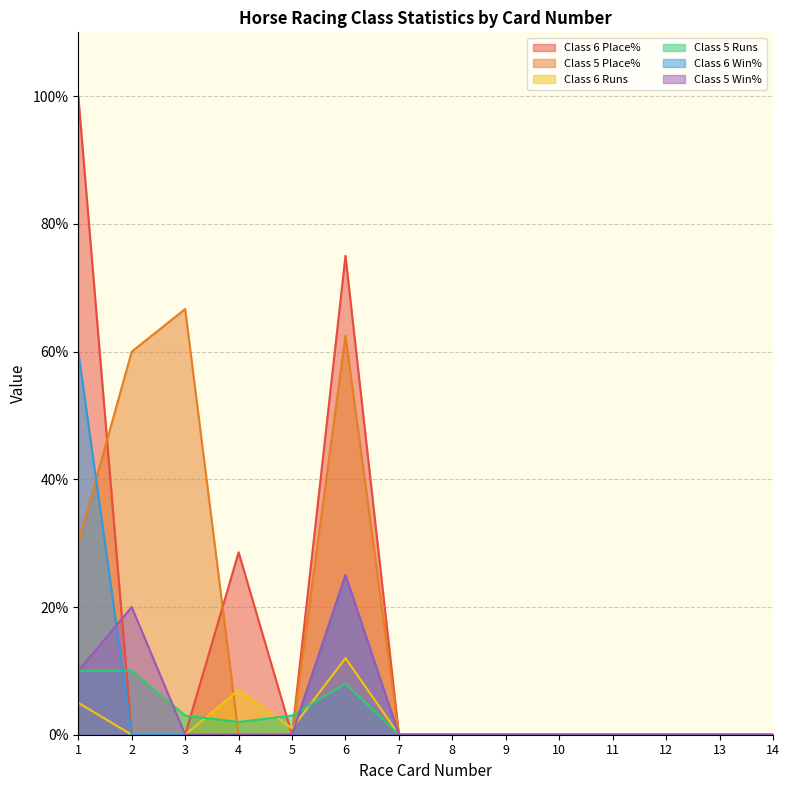

What is the greatest value displayed?

100.0